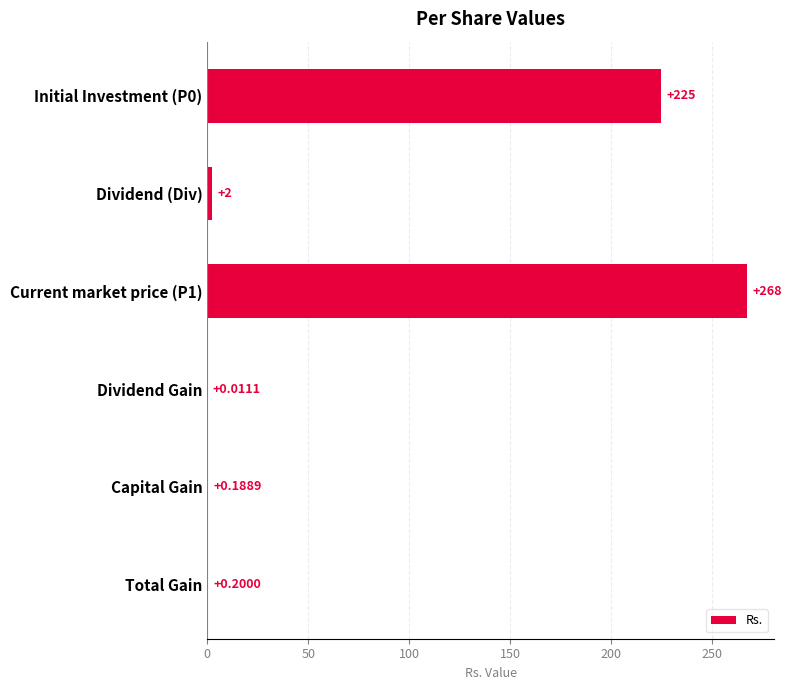

Between Dividend (Div) and Capital Gain, which is larger?

Dividend (Div)